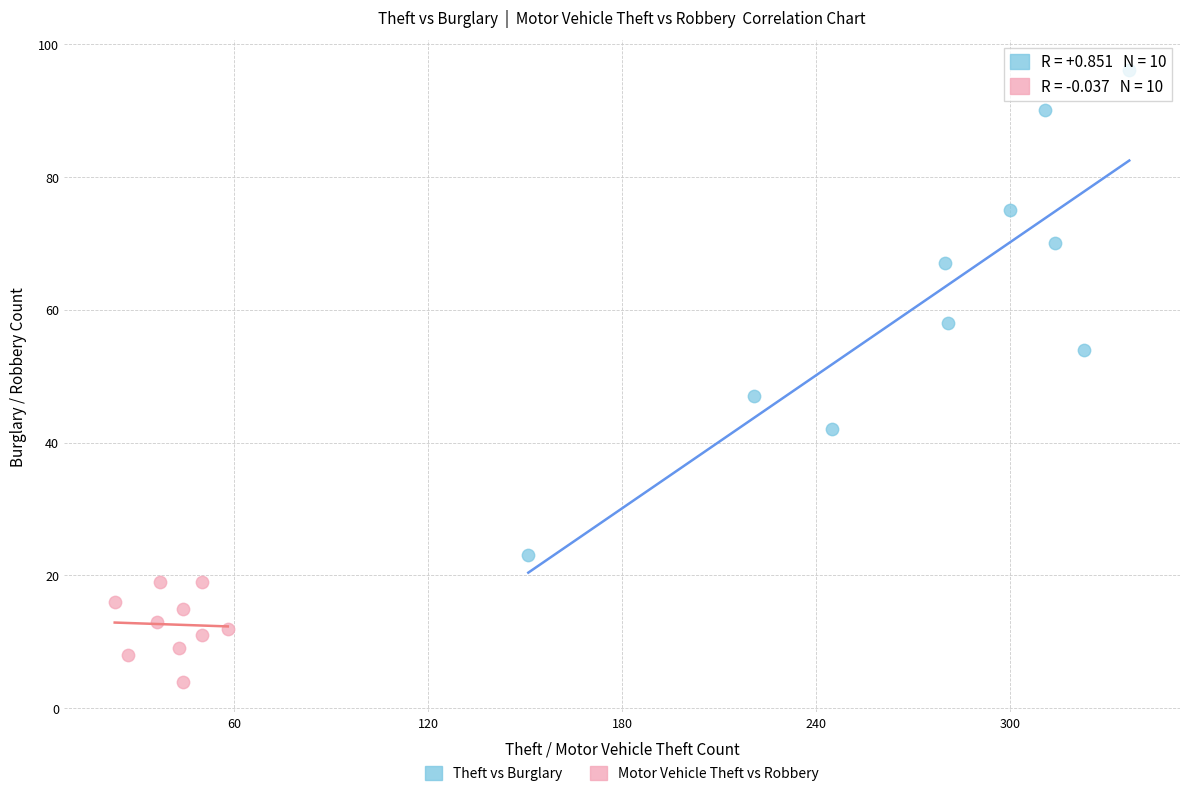

What are all the series names shown in the legend?

Theft vs Burglary, Motor Vehicle Theft vs Robbery